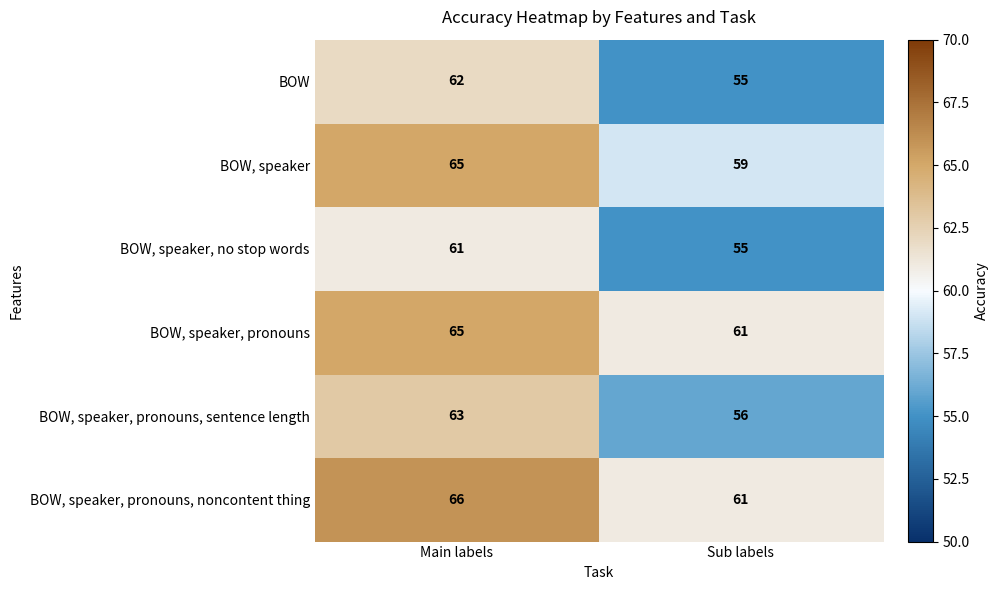

How many series are shown in this chart?

6